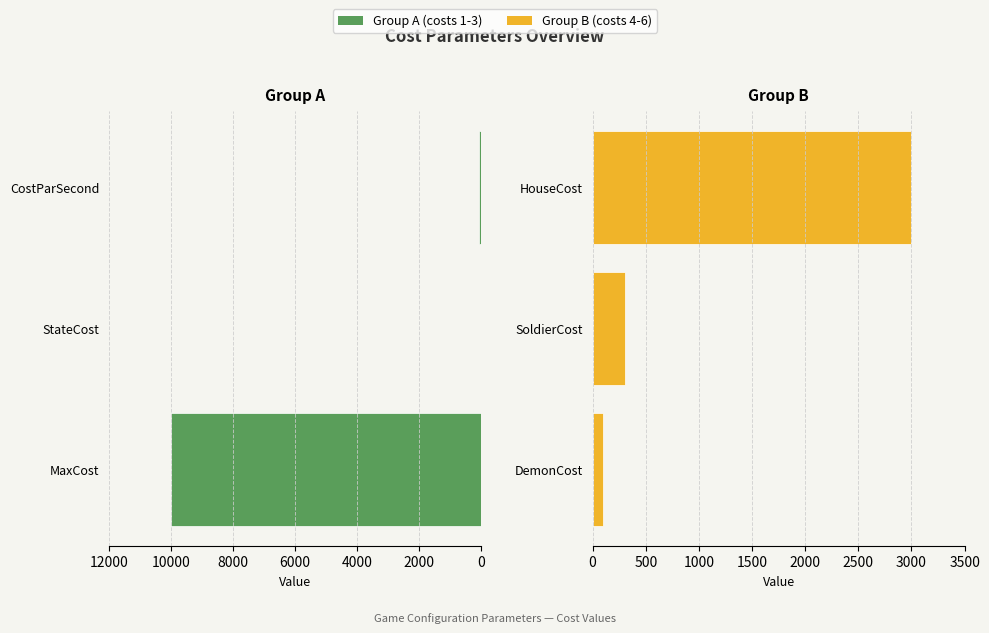

Rank the series by their average value, from highest to lowest.

Group A (costs 1-3), Group B (costs 4-6)